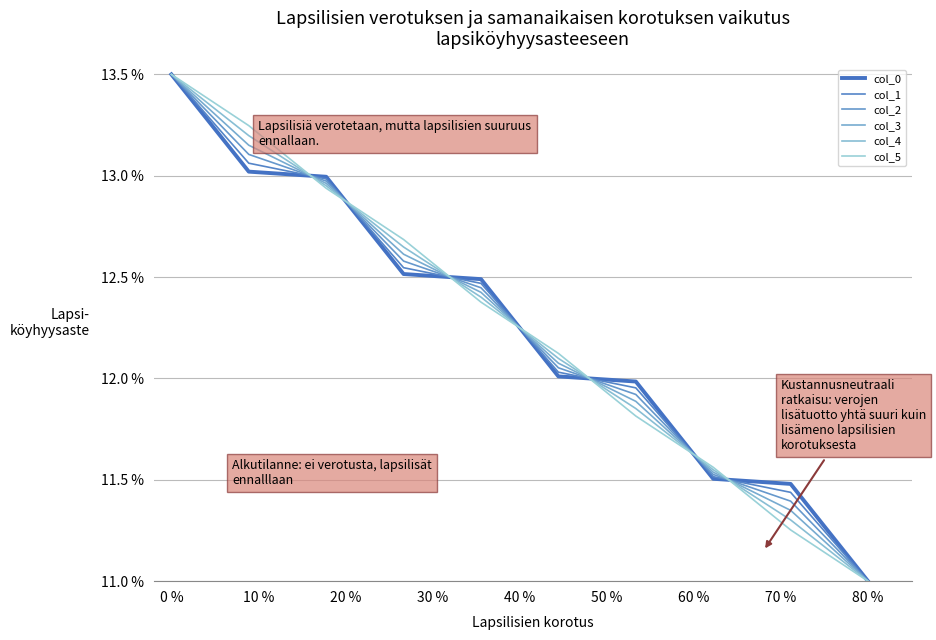

Does the chart have visible grid lines?

Yes